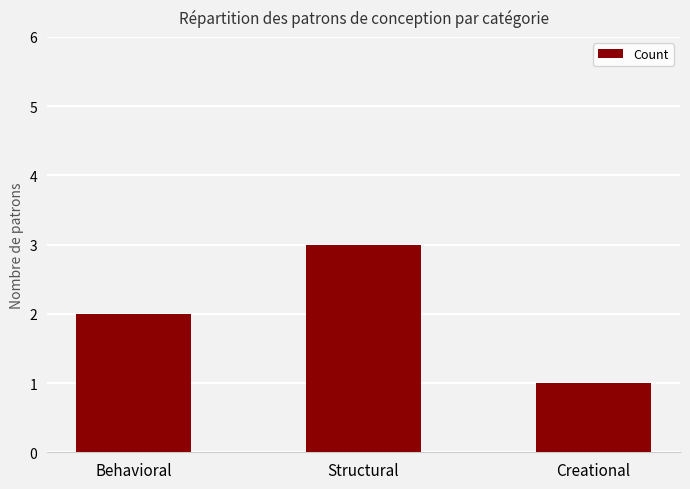

What is the average value?

2